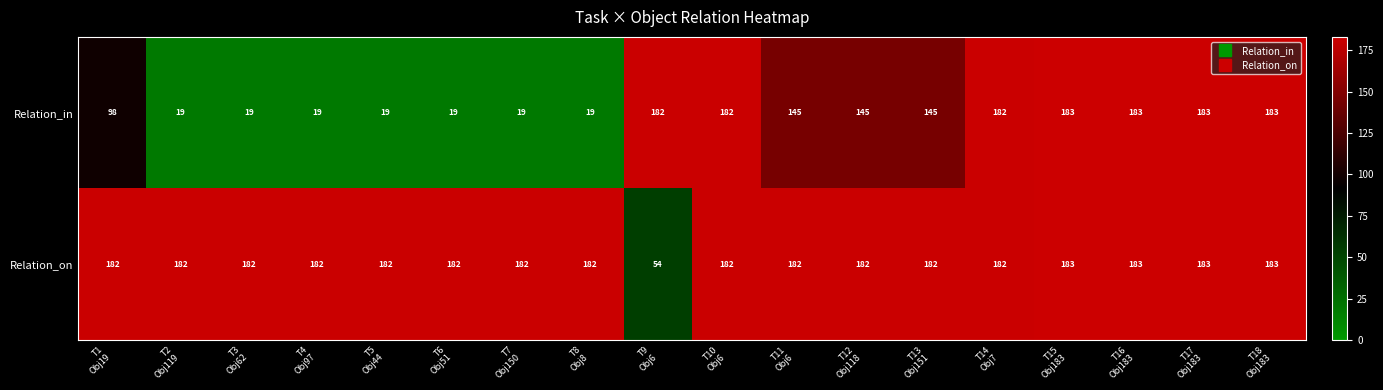

What is the total value across all series at T3
Obj62?

201